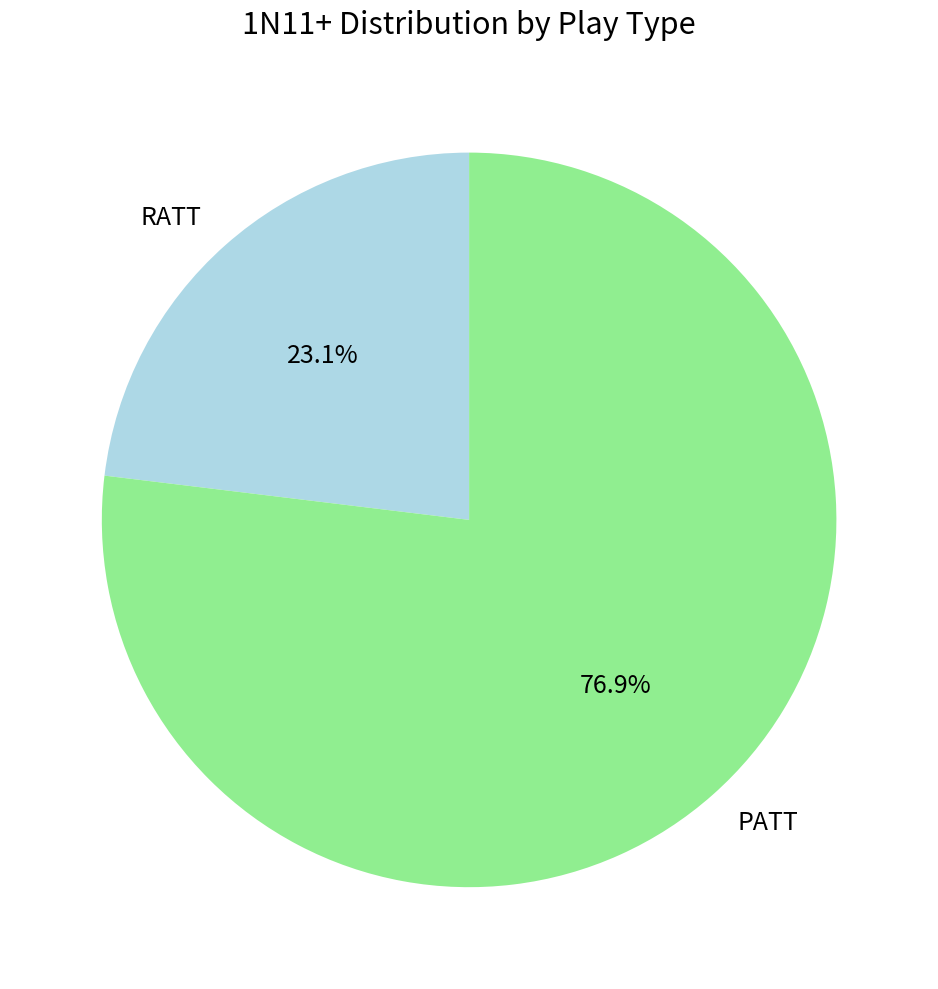

Which has a higher value, PATT or RATT?

PATT